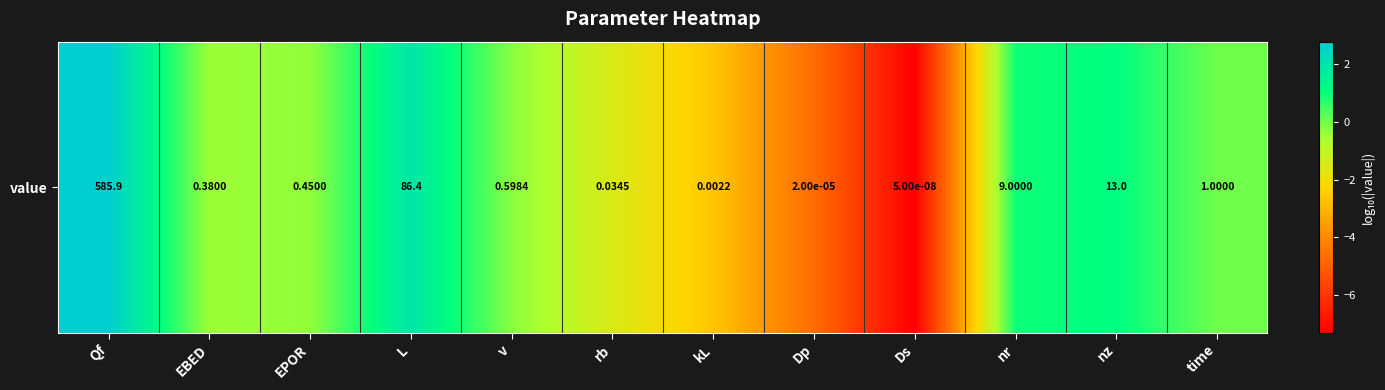

The chart shows a value of -0.6 at EBED. True or false?

False